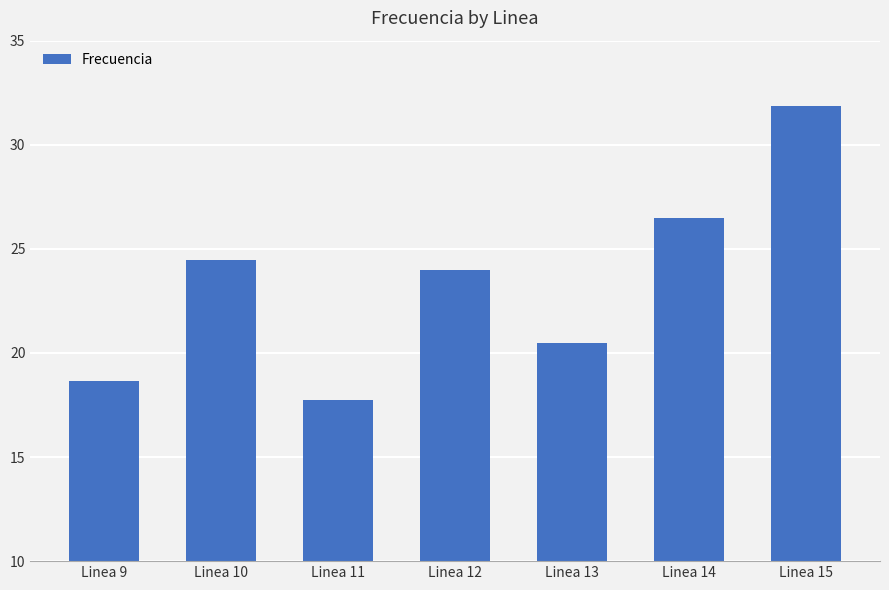

What is the minimum value shown in the chart?

17.7